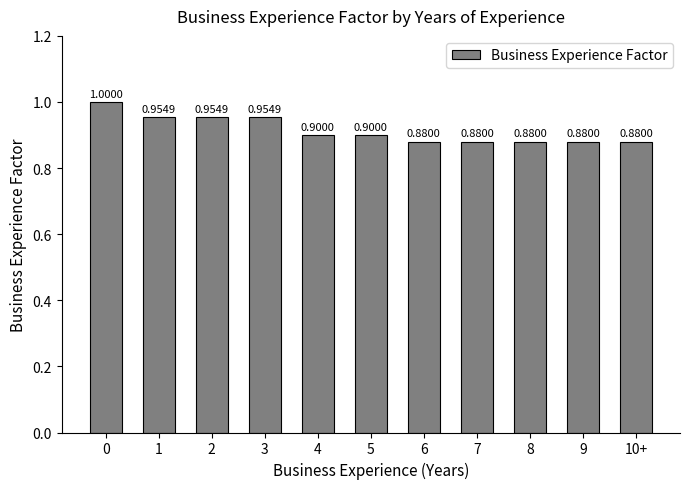

Reading left to right, transcribe all the data shown in this chart.

0=1.0	1=1.0	2=1.0	3=1.0	4=0.9	5=0.9	6=0.9	7=0.9	8=0.9	9=0.9	10+=0.9